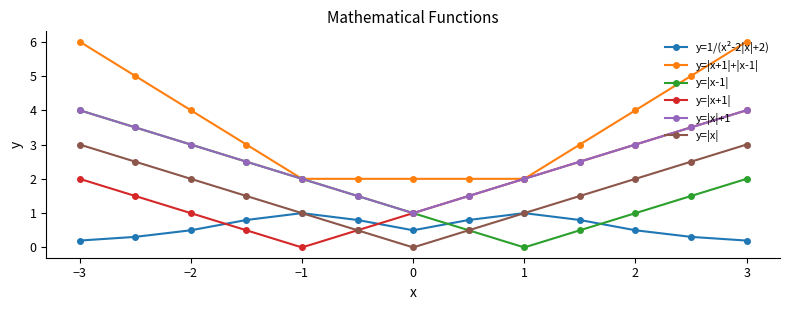

What is the maximum value for y=|x+1|+|x-1|?

6.0